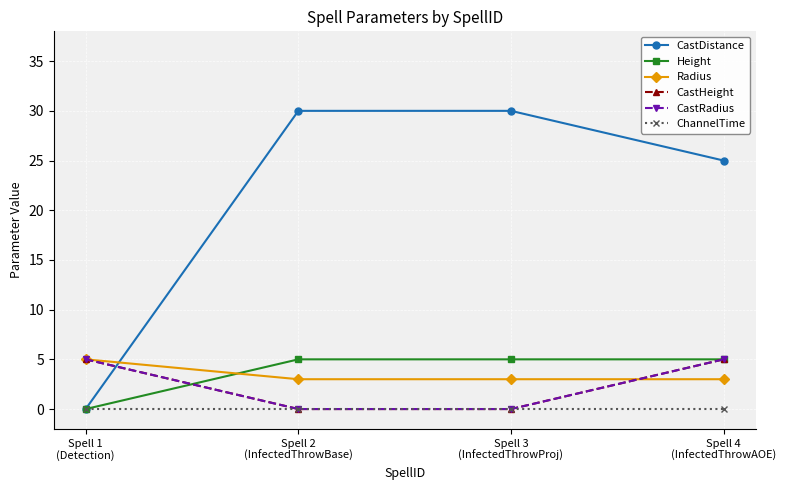

Reading left to right, list all the values displayed in this chart.

CastDistance: Spell 1
(Detection)=0	Spell 2
(InfectedThrowBase)=30	Spell 3
(InfectedThrowProj)=30	Spell 4
(InfectedThrowAOE)=25
Height: Spell 1
(Detection)=0	Spell 2
(InfectedThrowBase)=5	Spell 3
(InfectedThrowProj)=5	Spell 4
(InfectedThrowAOE)=5
Radius: Spell 1
(Detection)=5	Spell 2
(InfectedThrowBase)=3	Spell 3
(InfectedThrowProj)=3	Spell 4
(InfectedThrowAOE)=3
CastHeight: Spell 1
(Detection)=5	Spell 2
(InfectedThrowBase)=0	Spell 3
(InfectedThrowProj)=0	Spell 4
(InfectedThrowAOE)=5
CastRadius: Spell 1
(Detection)=5	Spell 2
(InfectedThrowBase)=0	Spell 3
(InfectedThrowProj)=0	Spell 4
(InfectedThrowAOE)=5
ChannelTime: Spell 1
(Detection)=0	Spell 2
(InfectedThrowBase)=0	Spell 3
(InfectedThrowProj)=0	Spell 4
(InfectedThrowAOE)=0